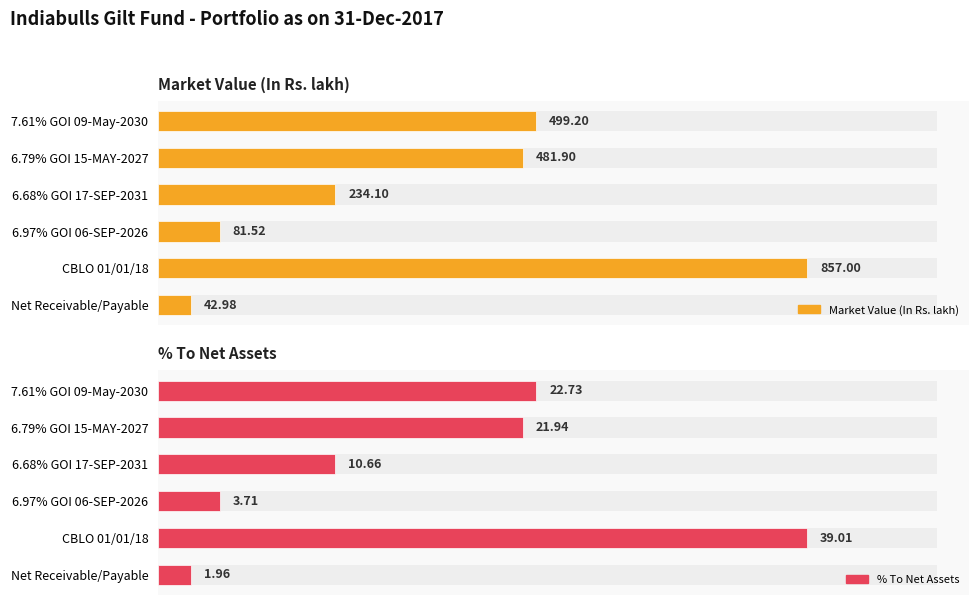

Which series changed the most between 6.79% GOI 15-MAY-2027 and Net Receivable/Payable?

Market Value (In Rs. lakh)